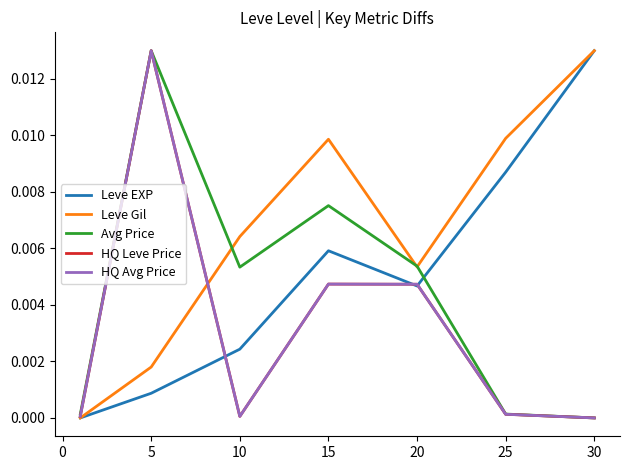

Does the chart display data point markers on the line(s)?

No